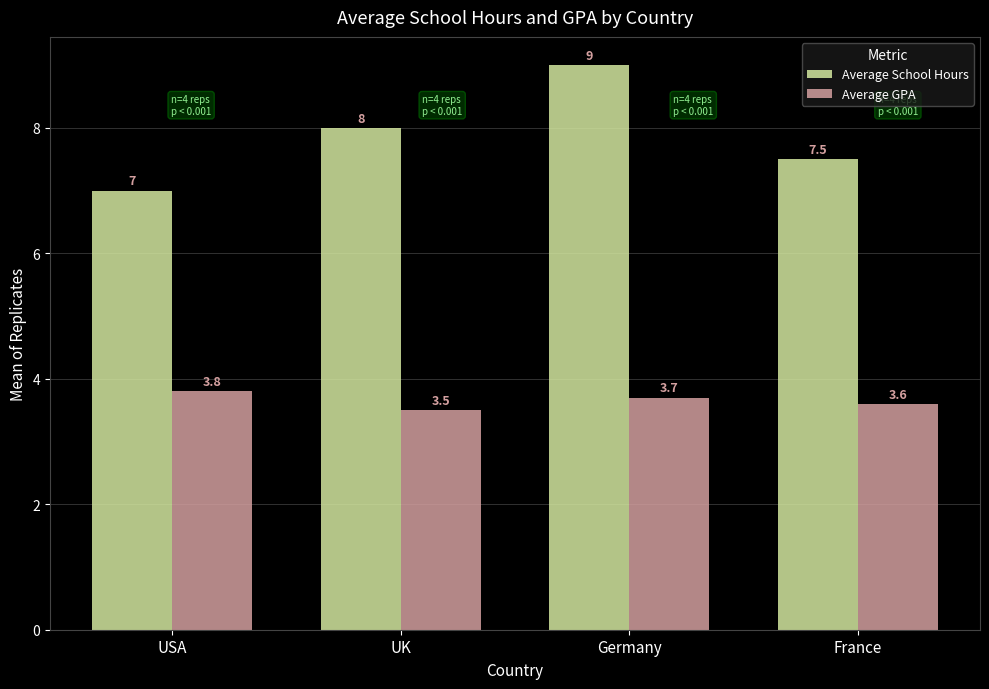

Is it true that Average GPA equals 3.5 at UK?

True